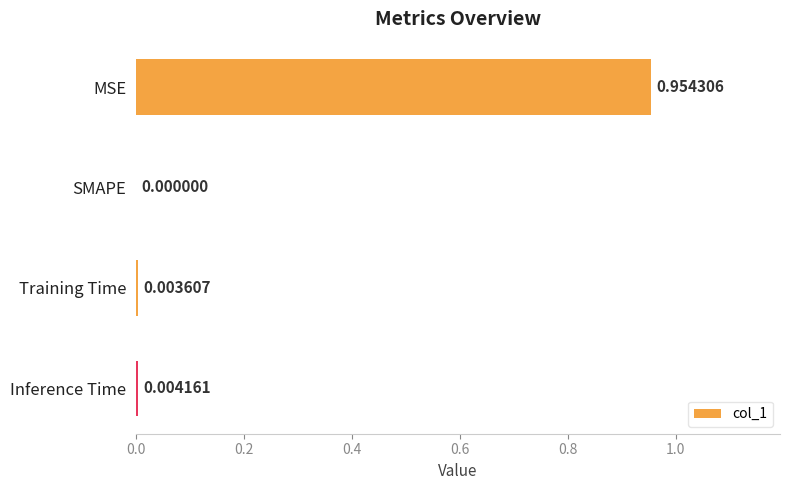

Which category has the highest value across all series?

MSE